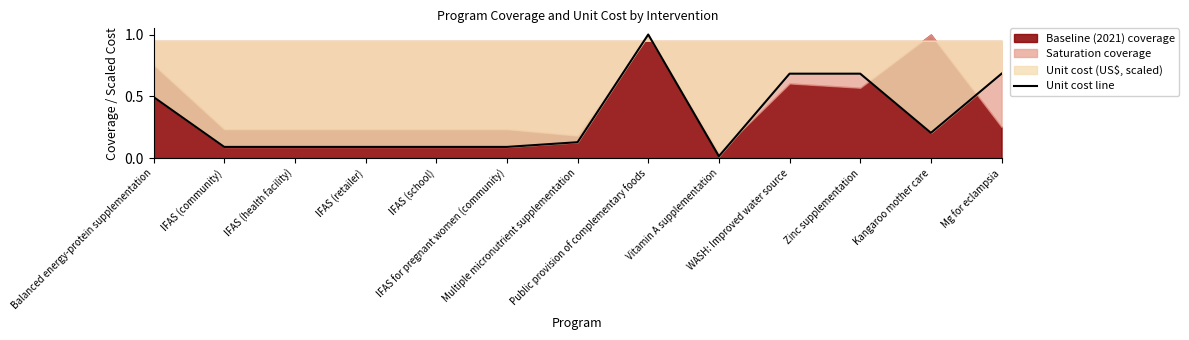

Is it true that the value at Zinc supplementation is 1.0?

False